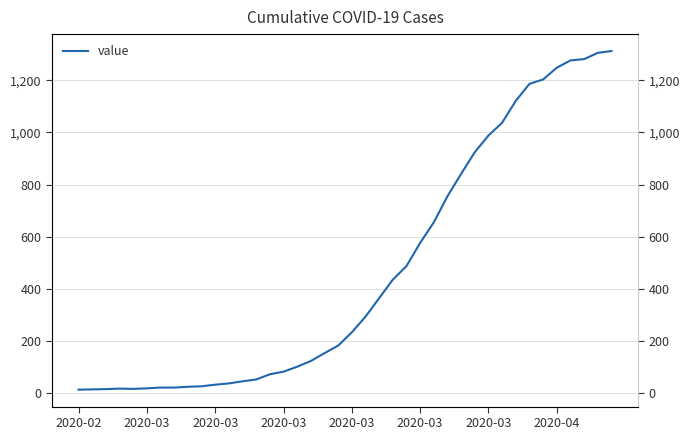

What is the average value?

465